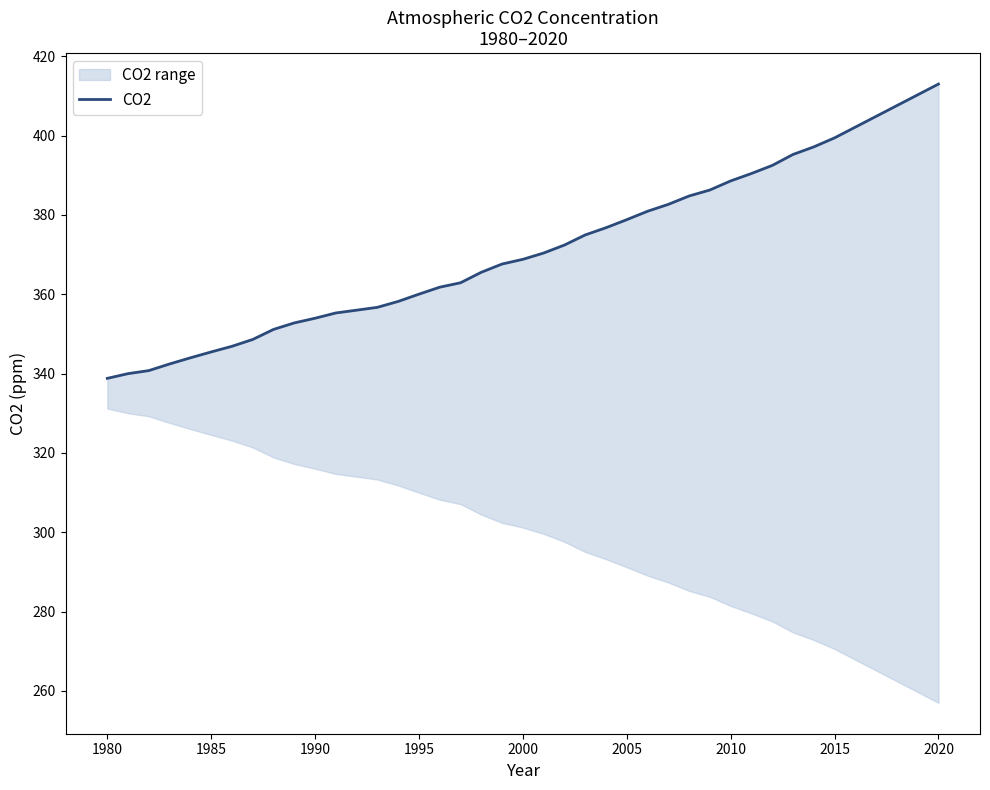

True or false: there are more than 2 points higher than both neighbors.

False